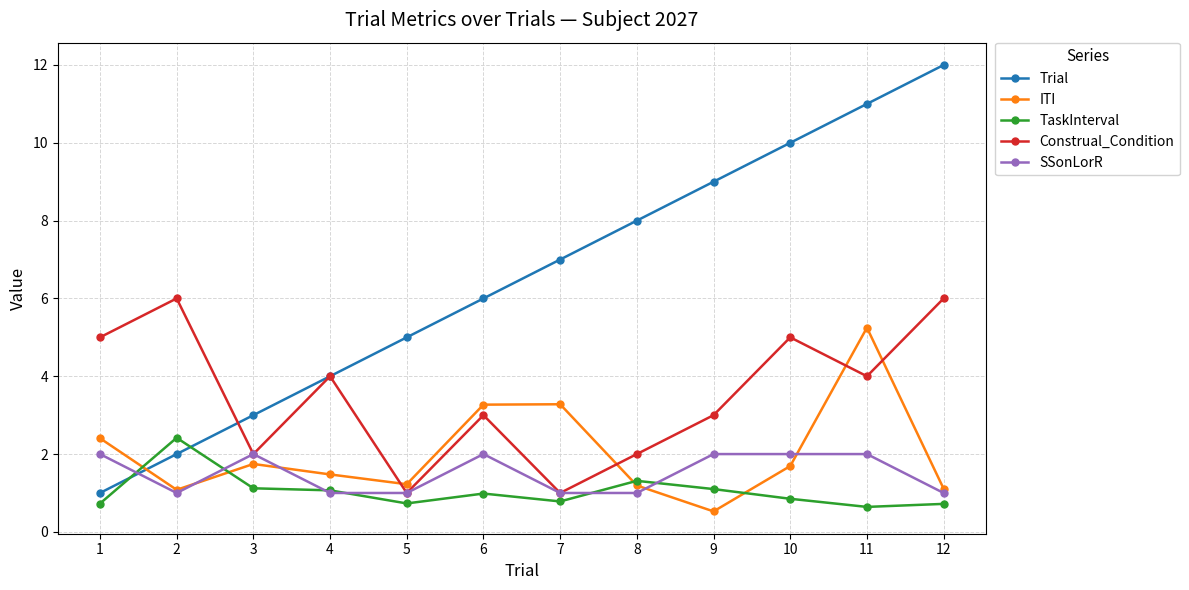

What is the greatest value displayed?

12.0